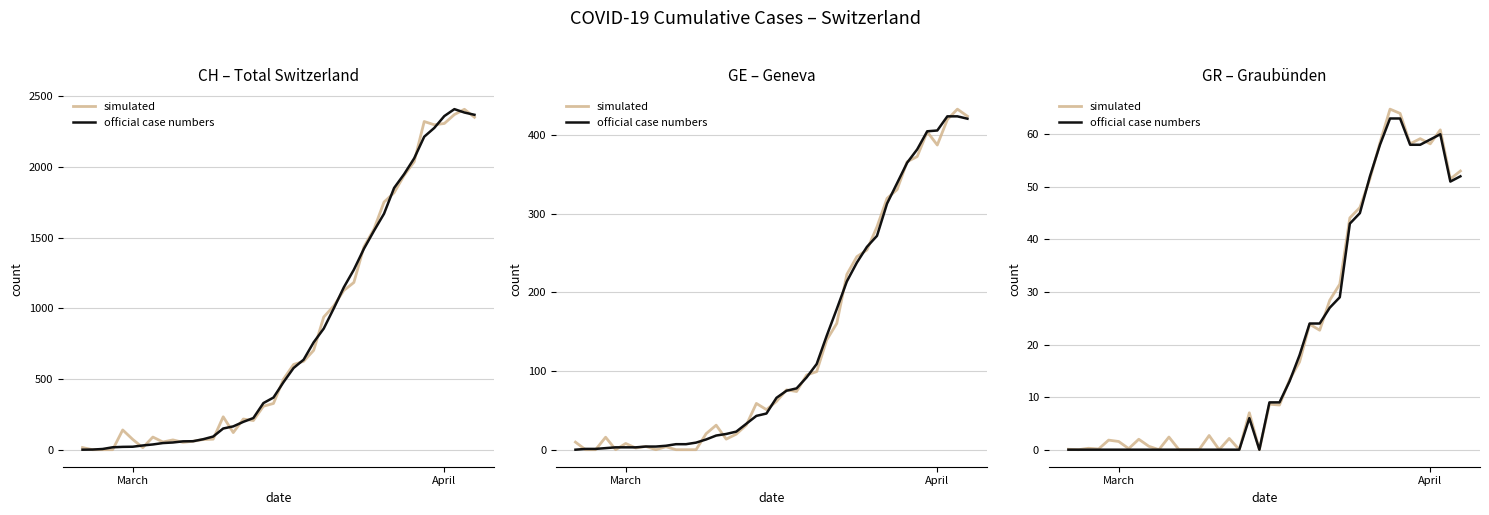

What is the difference between the official case numbers values at 26 and 32?

36.0